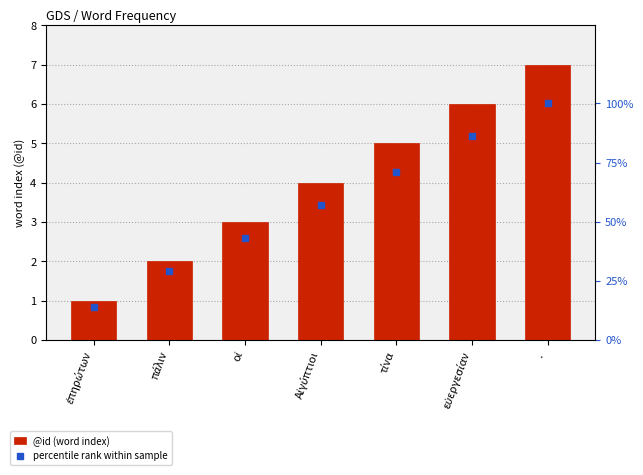

List the series in order of their overall mean, highest first.

percentile rank within sample, @id (word index)